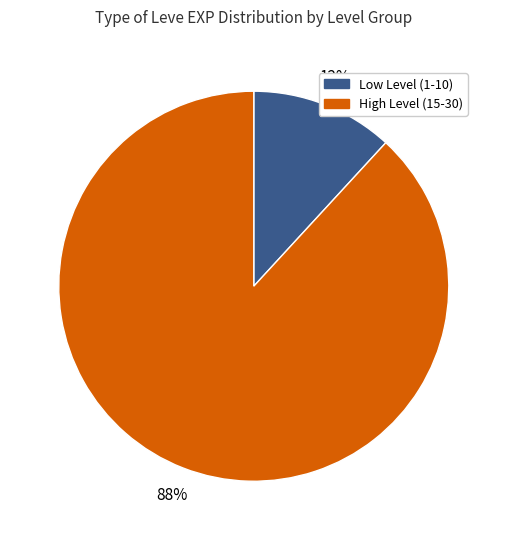

Is there any slice that represents more than half of the pie?

Yes